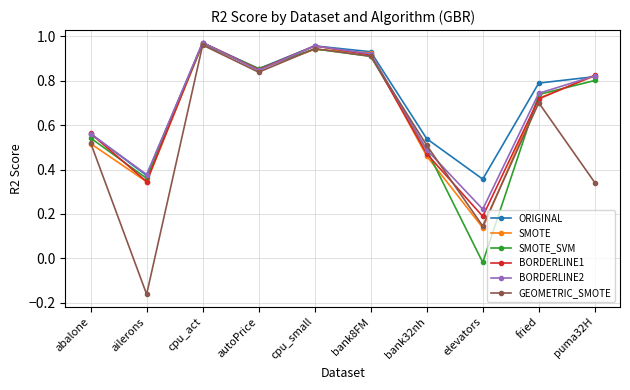

True or false: SMOTE has a value of 0.2 at elevators.

False